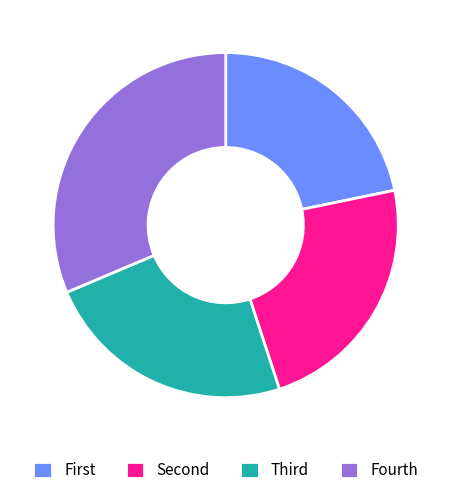

The Fourth slice represents 31% of the pie. True or false?

True